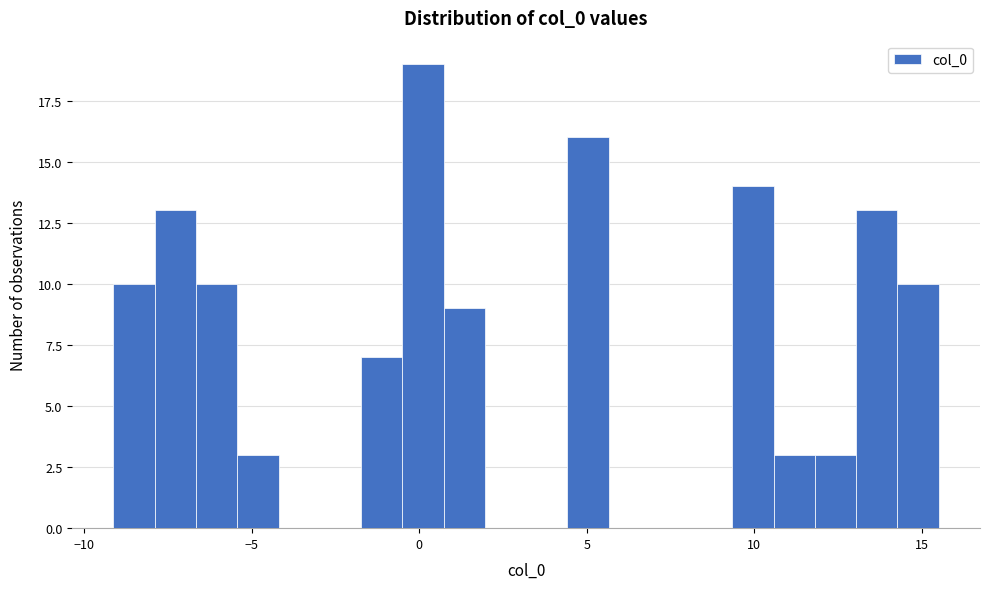

Around what value on the x-axis is the tallest bar? Give the approximate position of its centre, as read against the axis.

0.0